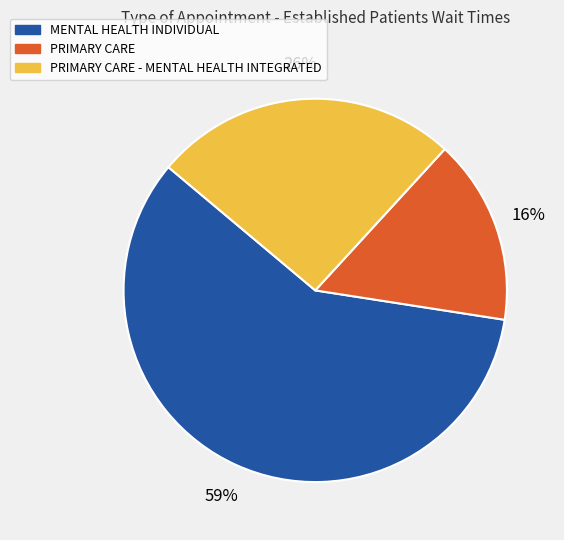

To the nearest percent, what is the difference between the largest and smallest slice percentages?

43%